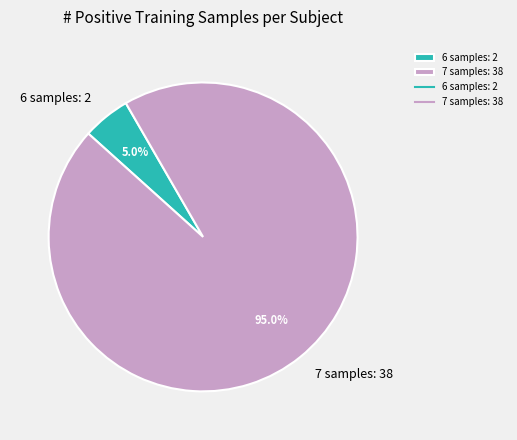

Count the number of slices in the pie.

2